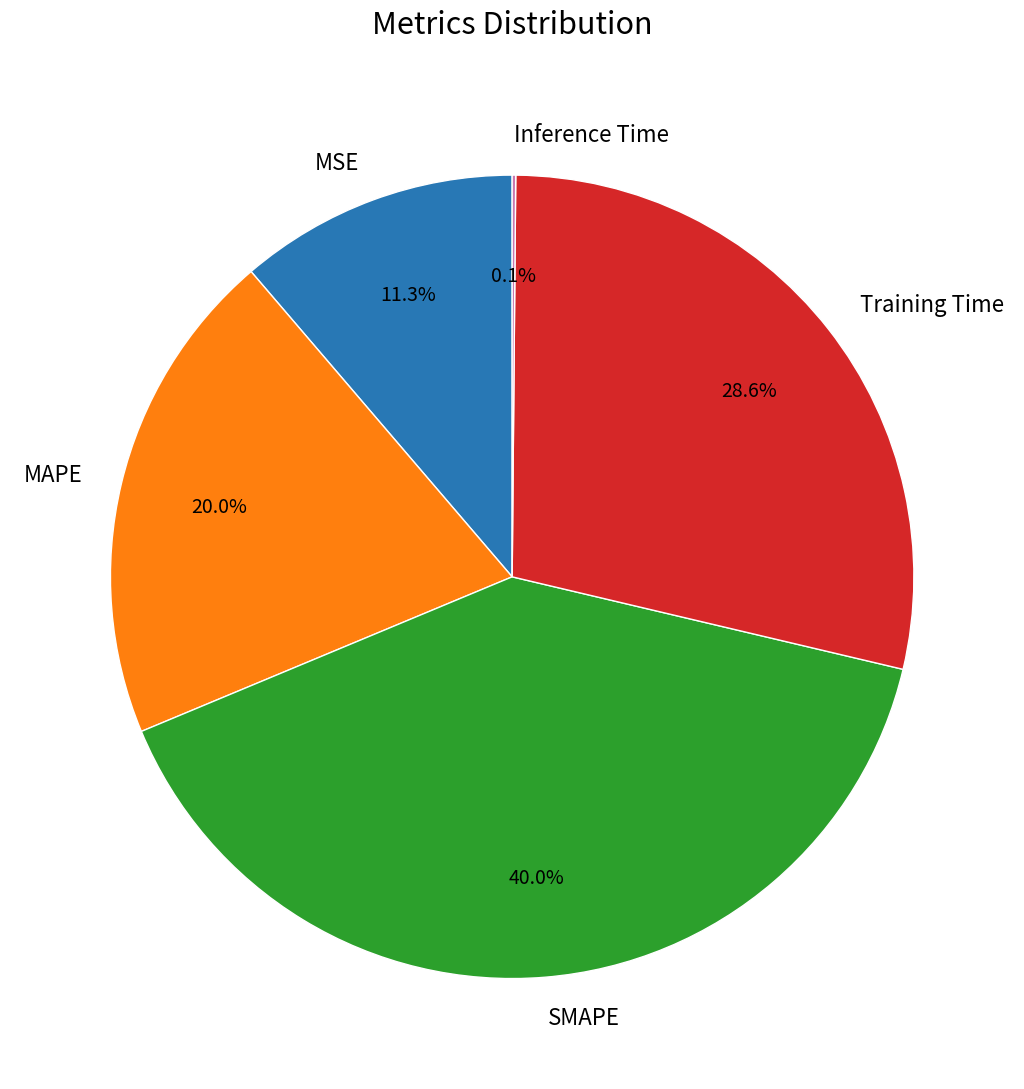

Which category has the biggest portion of the pie?

SMAPE